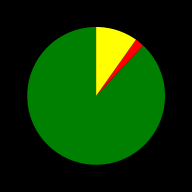

Does any single category account for the majority?

Yes